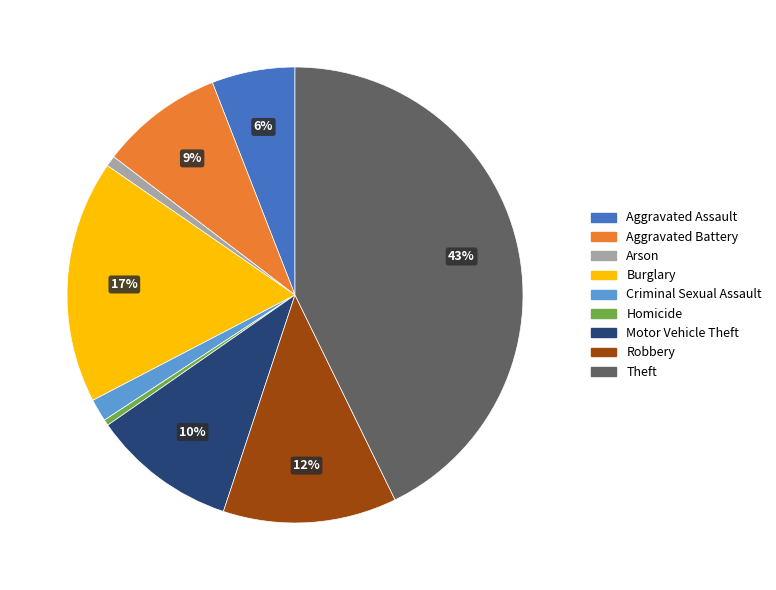

To the nearest percent, what is the average slice percentage?

11%